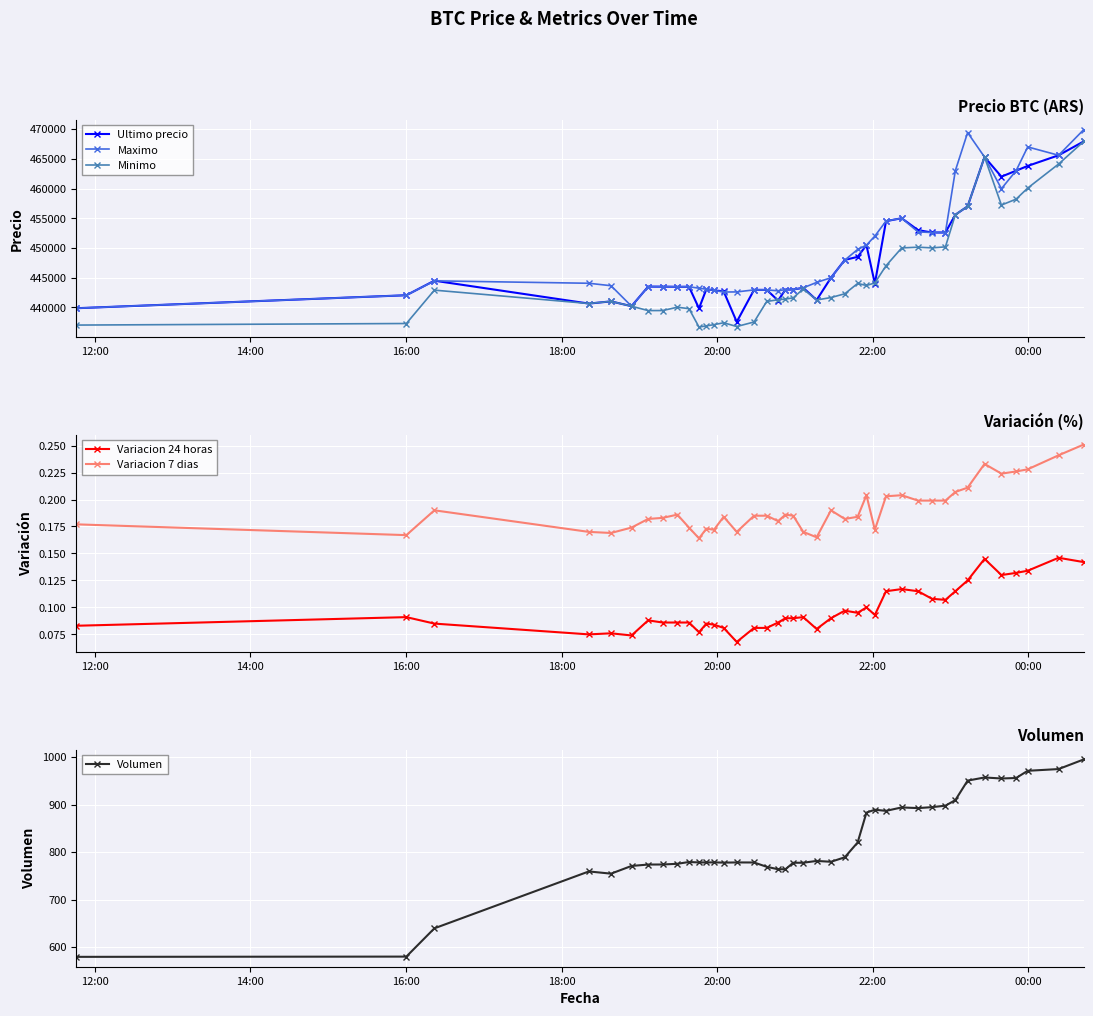

How many interior local peaks does the Variacion 24 horas series have?

10